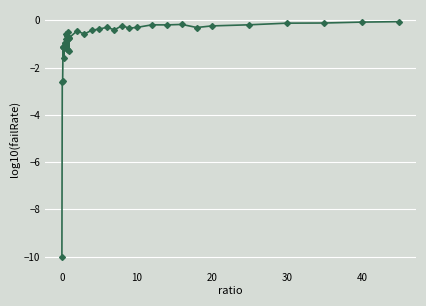

Does the chart display data point markers on the line(s)?

Yes